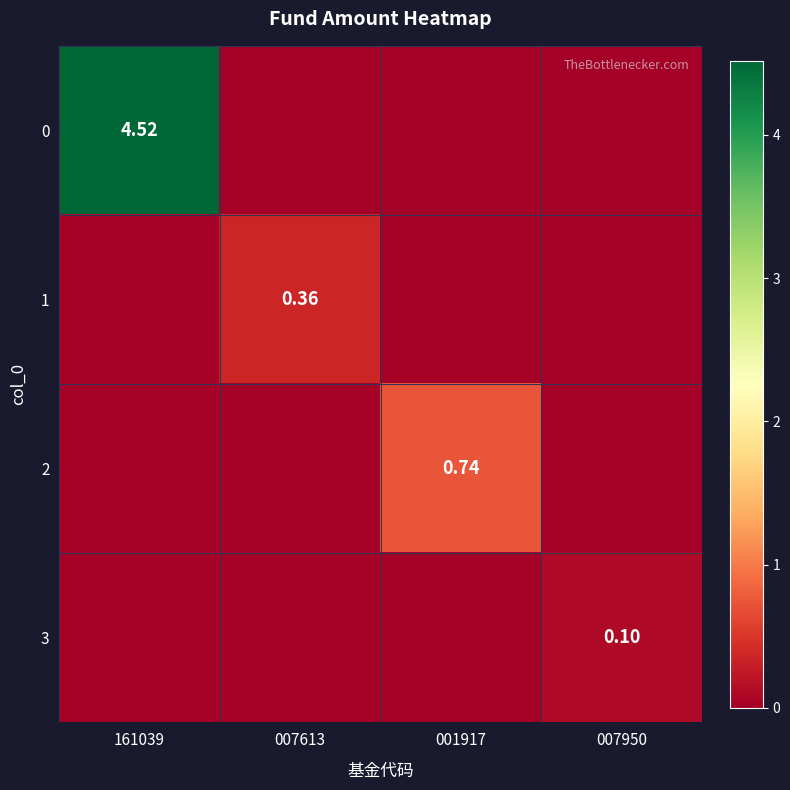

Rank the series at 001917 from highest to lowest value.

2, 0, 1, 3